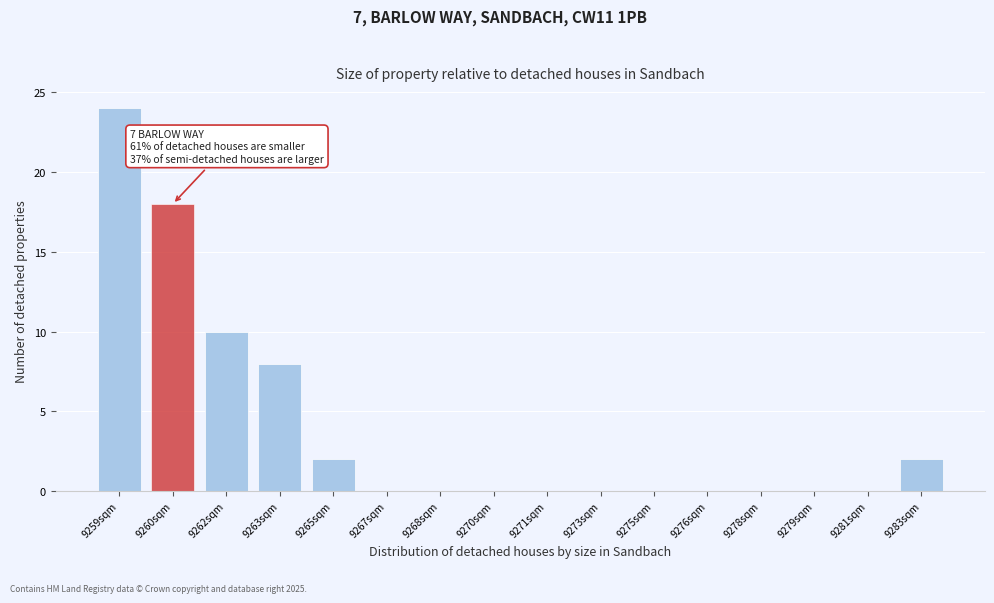

Reading left to right, extract all data points from this chart.

9259sqm=24	9260sqm=18	9262sqm=10	9263sqm=8	9265sqm=2	9267sqm=0	9268sqm=0	9270sqm=0	9271sqm=0	9273sqm=0	9275sqm=0	9276sqm=0	9278sqm=0	9279sqm=0	9281sqm=0	9283sqm=2